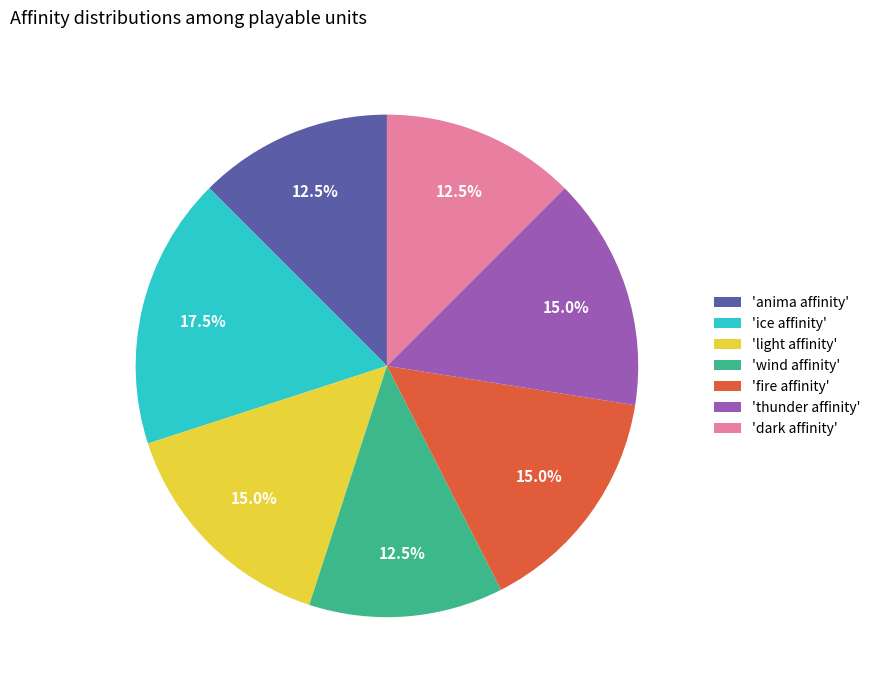

Is the sum of 'anima affinity' and 'light affinity' greater than half?

No